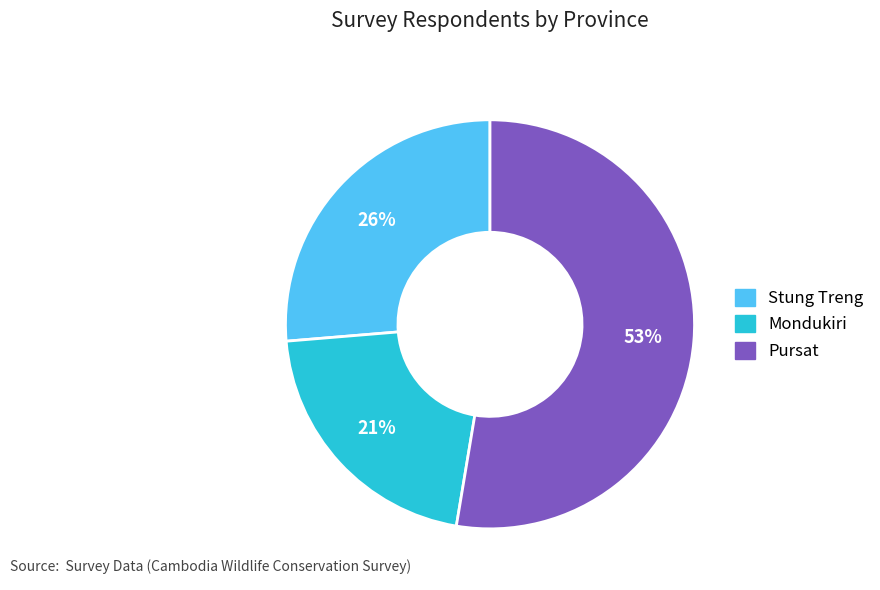

Is it true that Mondukiri is 12% of the pie?

False